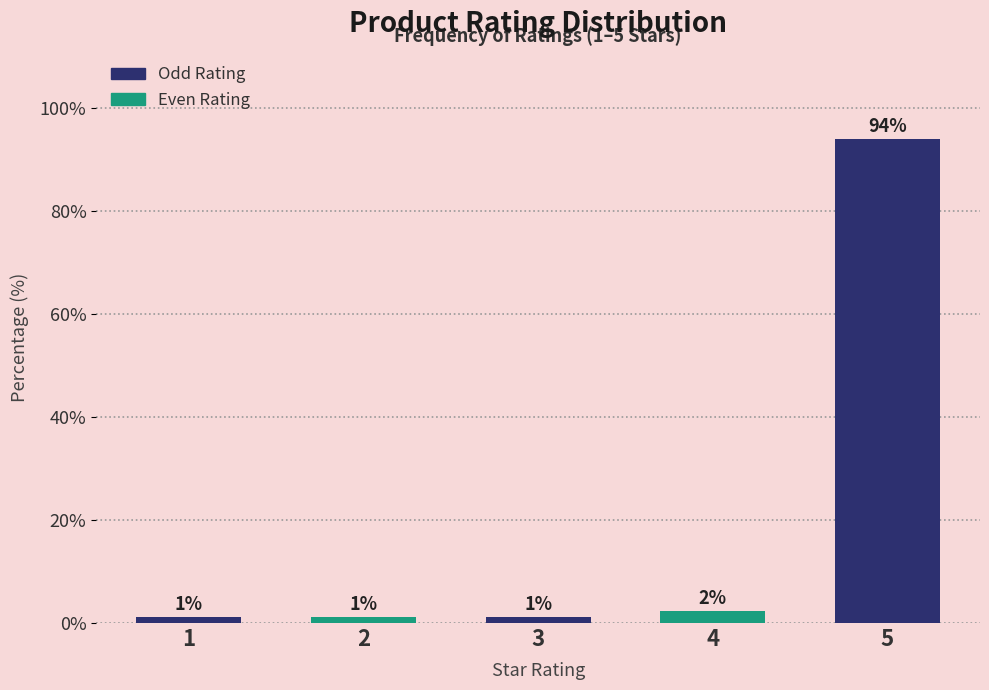

How many bars are there in total?

5